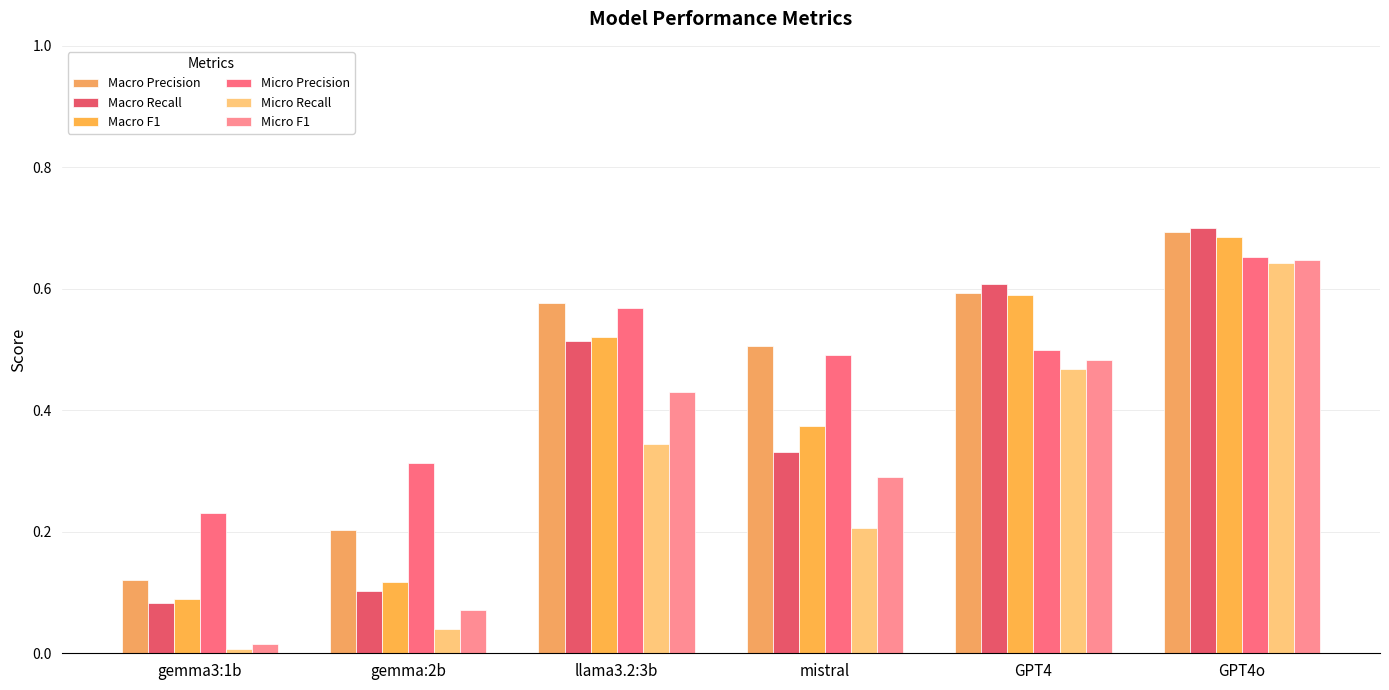

What are all the series names shown in the legend?

Macro Precision, Macro Recall, Macro F1, Micro Precision, Micro Recall, Micro F1